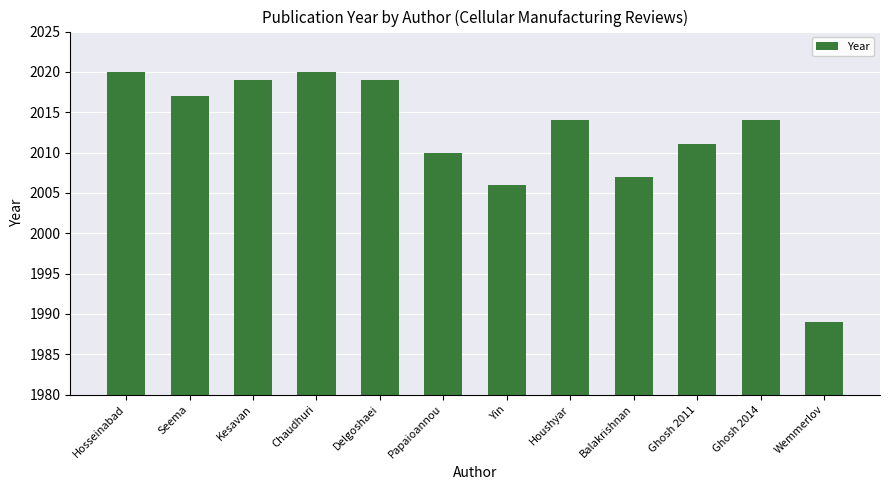

Reading right to left, extract all data points from this chart.

Wemmerlov=1989	Ghosh 2014=2014	Ghosh 2011=2011	Balakrishnan=2007	Houshyar=2014	Yin=2006	Papaioannou=2010	Delgoshaei=2019	Chaudhuri=2020	Kesavan=2019	Seema=2017	Hosseinabad=2020